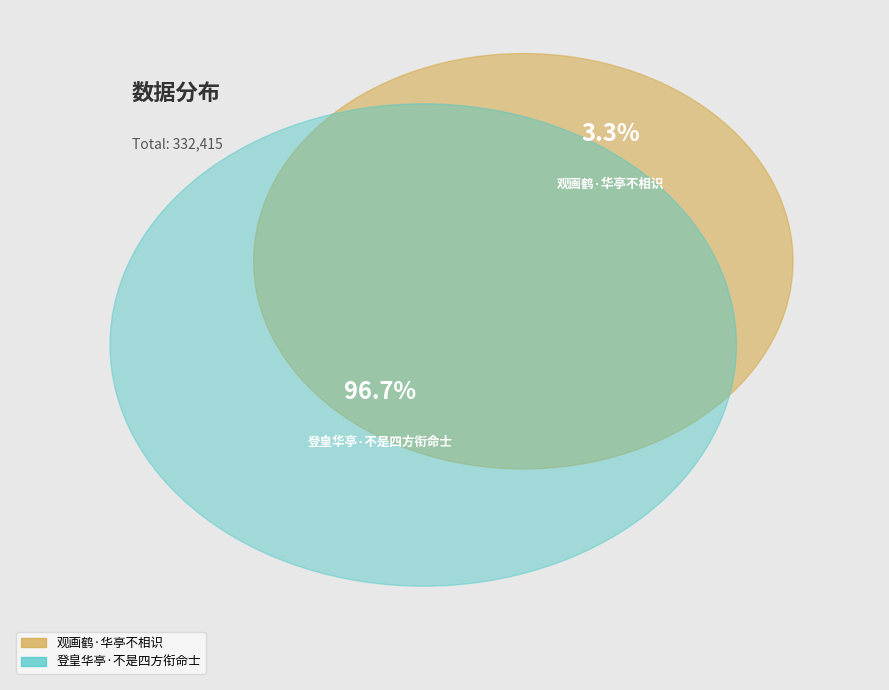

True or false: 登皇华亭·不是四方衔命士 accounts for 97% of the total.

True